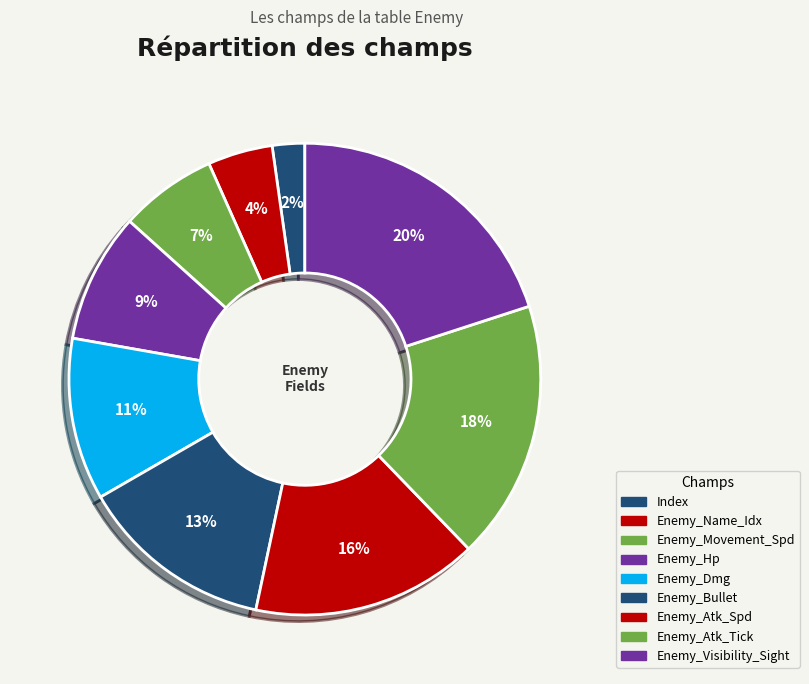

Which has a higher value, Enemy_Hp or Enemy_Bullet?

Enemy_Bullet